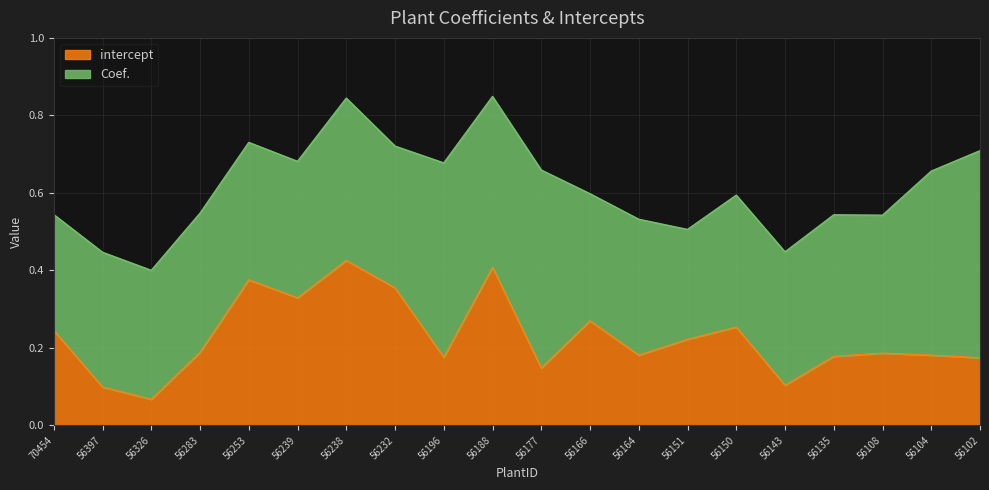

Reading left to right, what are all the values shown in this chart?

70454=0.2	56397=0.1	56326=0.1	56283=0.2	56253=0.4	56239=0.3	56238=0.4	56232=0.4	56196=0.2	56188=0.4	56177=0.1	56166=0.3	56164=0.2	56151=0.2	56150=0.3	56143=0.1	56135=0.2	56108=0.2	56104=0.2	56102=0.2